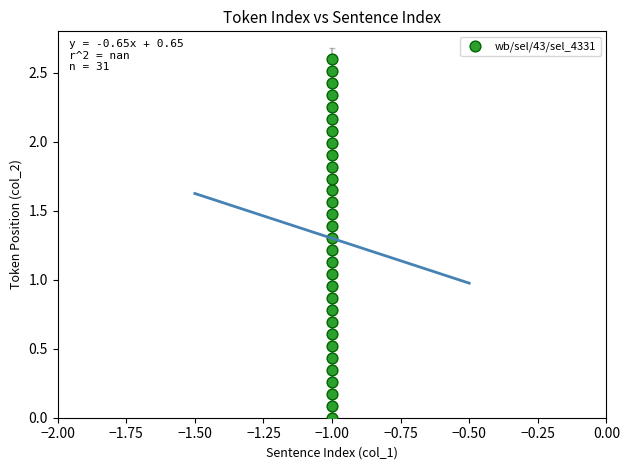

What is the range of Y values (max minus min)?

2.6